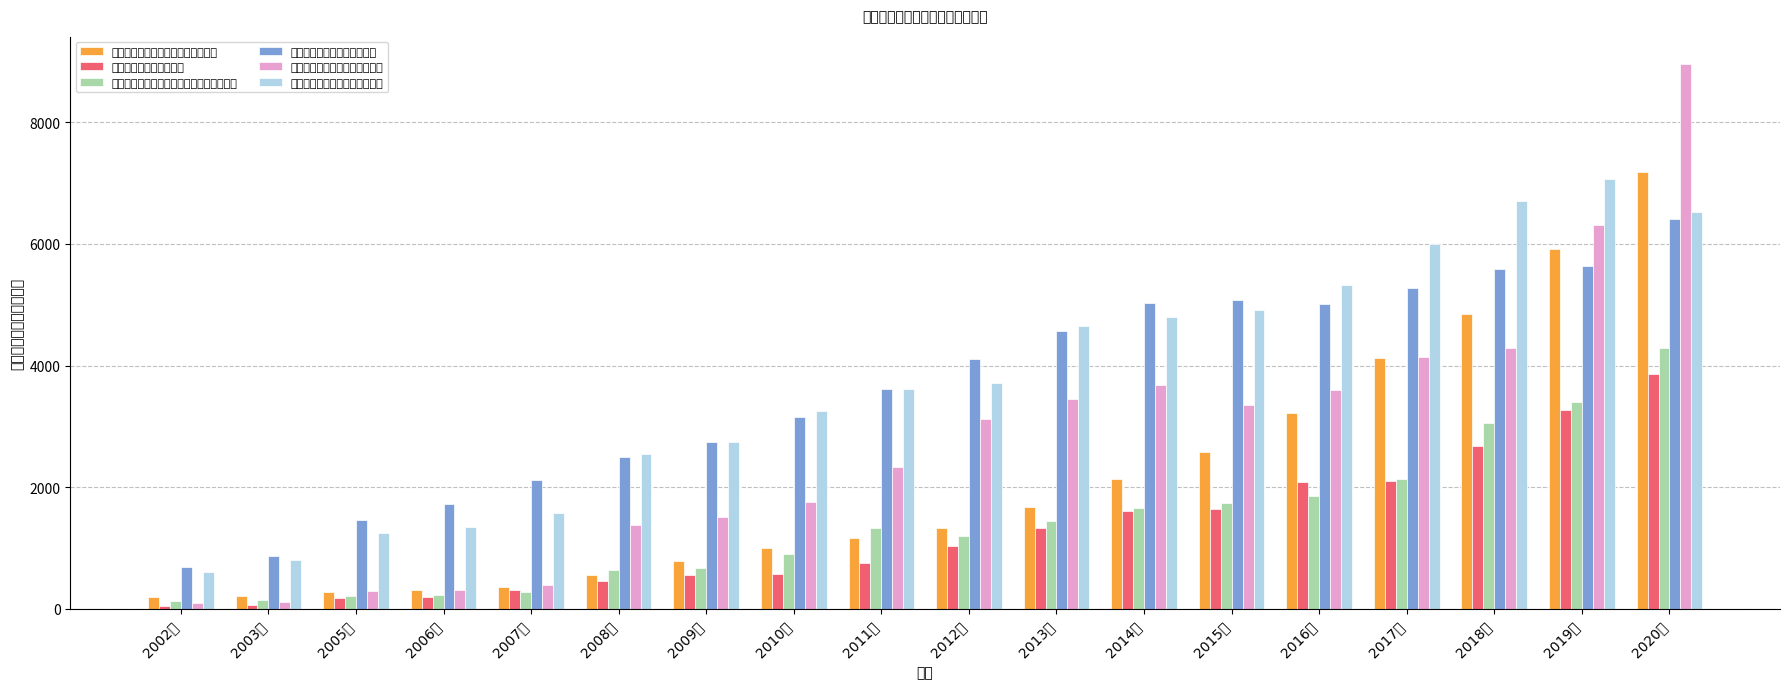

What is the lowest value of the 石油及制品批发所有者权益合计 series?

600.5